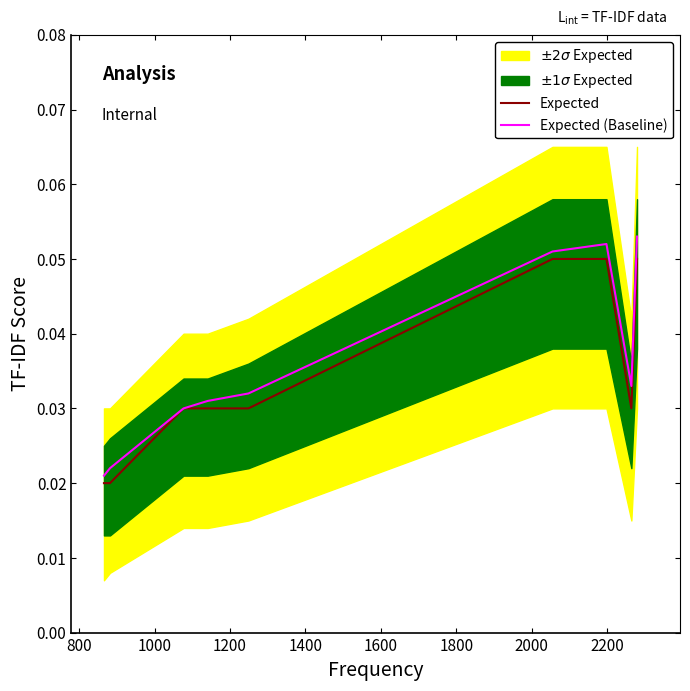

Which series has the largest range (max minus min)?

Expected (Baseline)